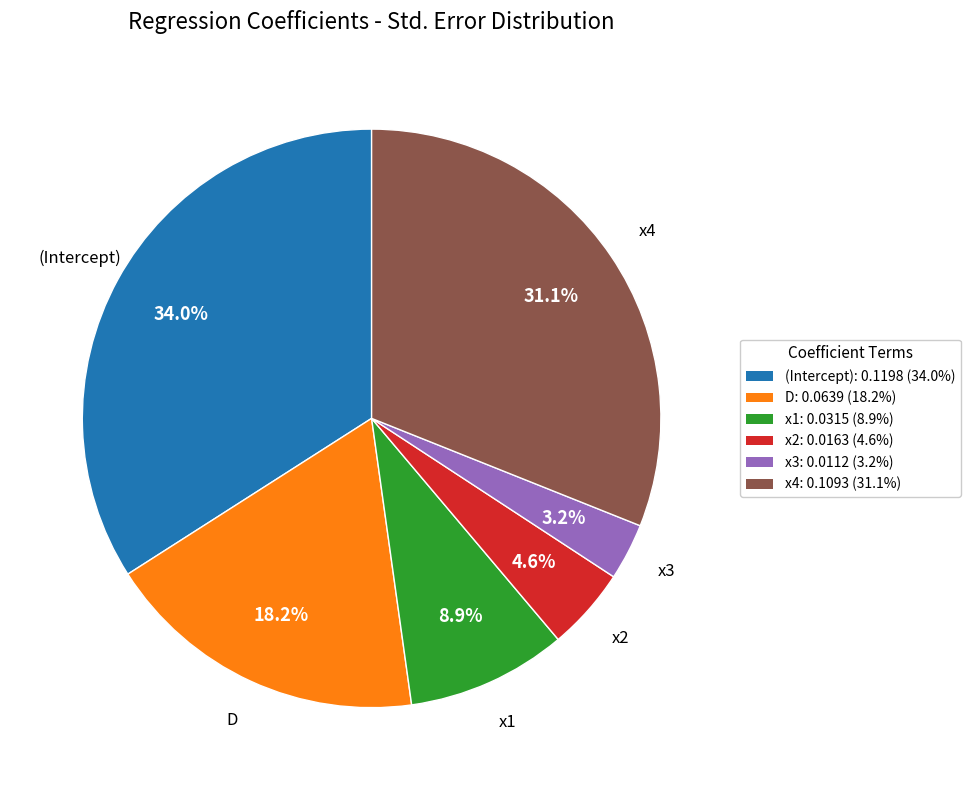

How many slices are in this pie chart?

6